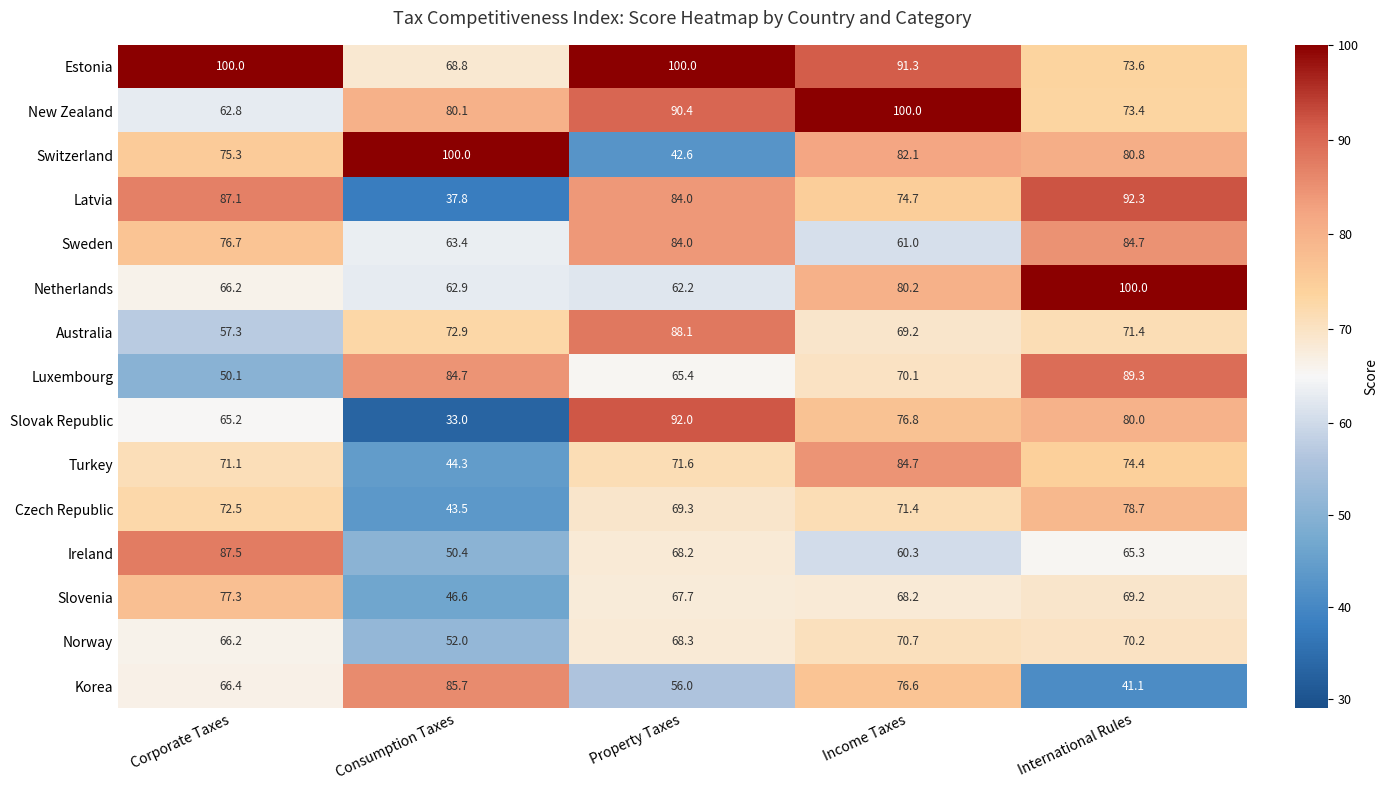

At which label does Netherlands reach its peak?

International Rules